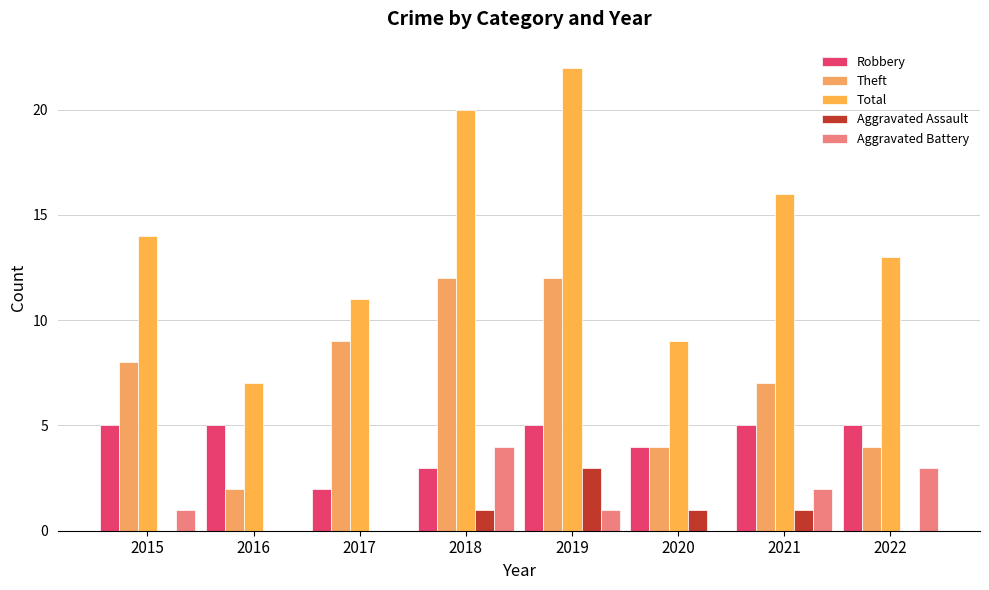

What is the spread (max minus min) of values at 2018?

19